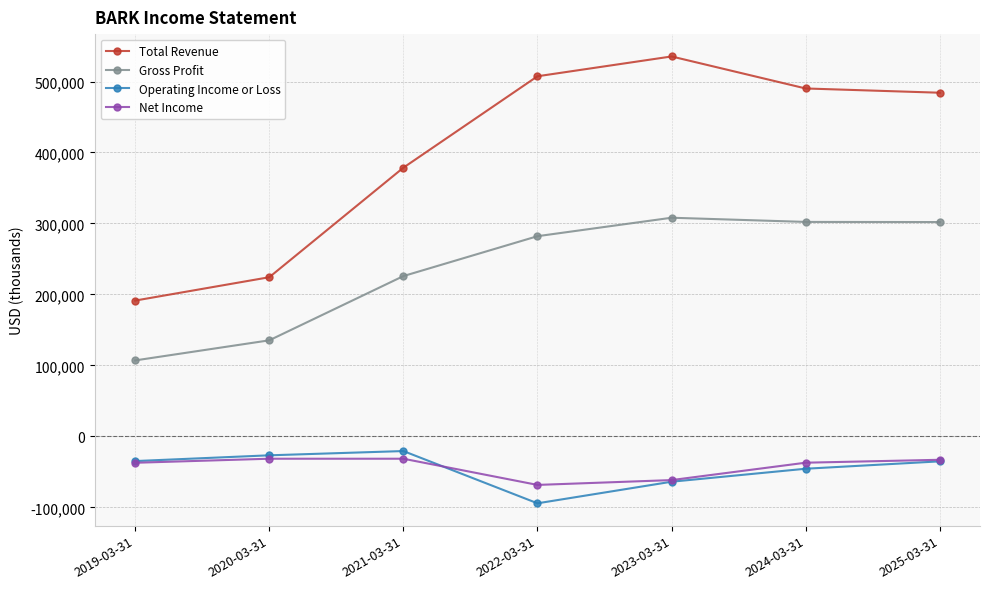

Which series has the largest total across all categories?

Total Revenue